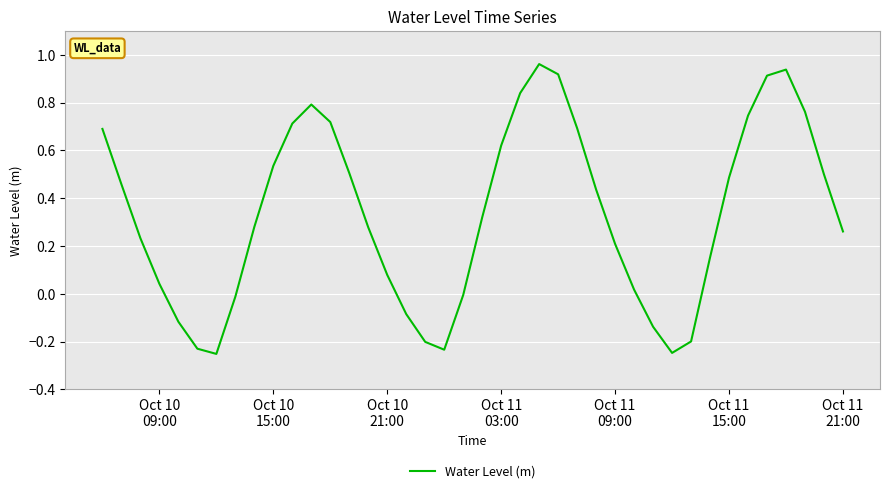

What is the value of the 33rd point from the left?

0.2